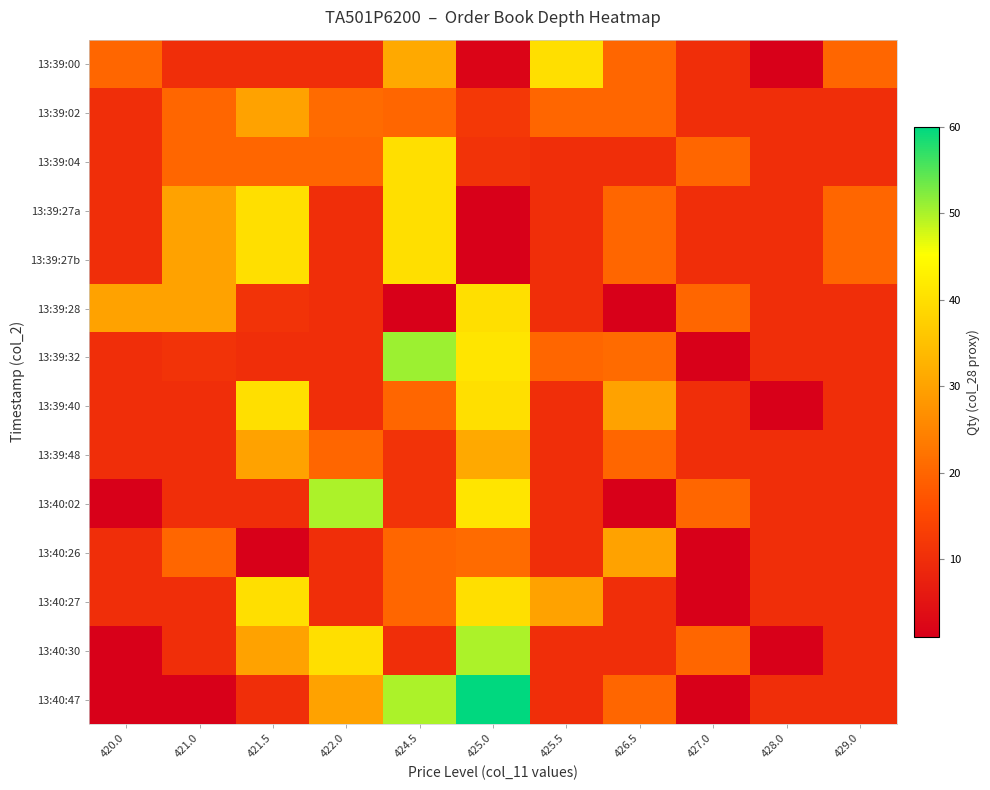

What is the spread (max minus min) of values at 428.0?

9